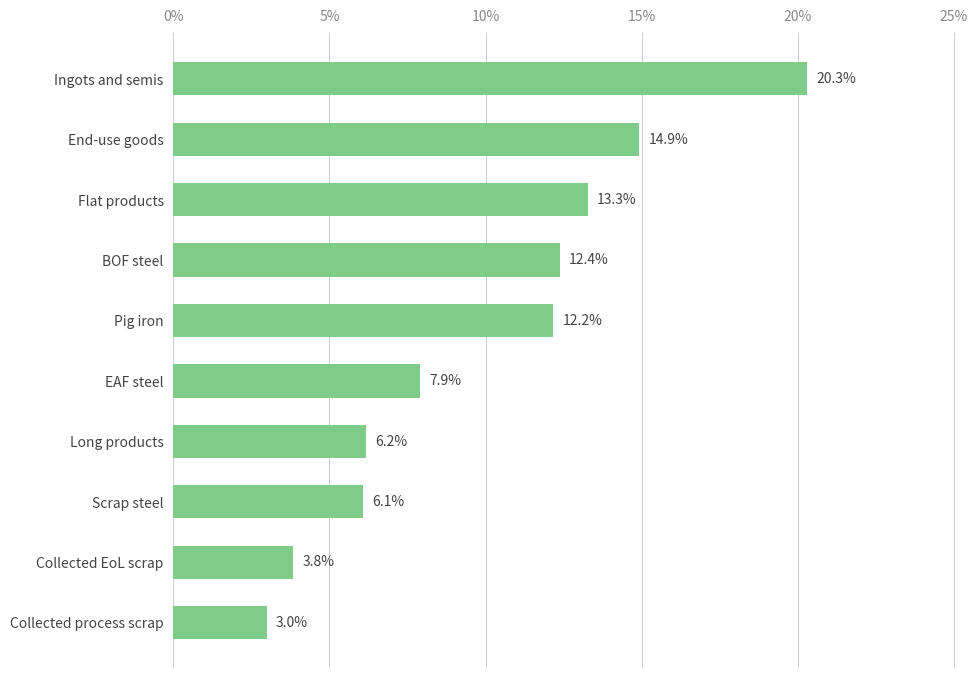

True or false: the data shows 6.0 at BOF steel.

False